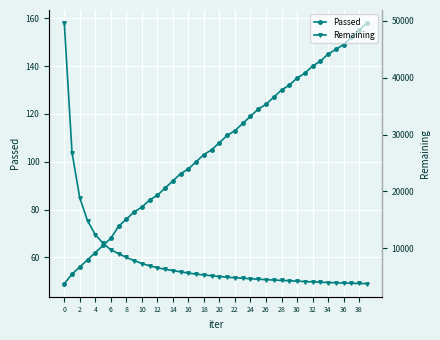

True or false: Passed has a value of 64 at 22.

False